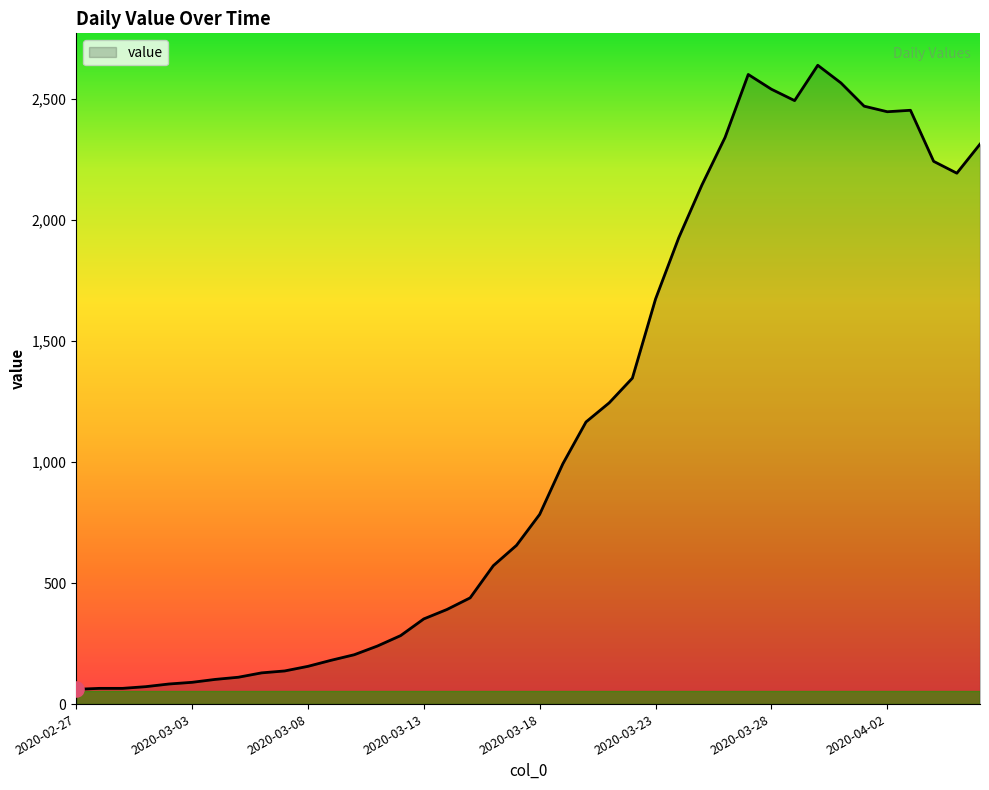

What is the difference between the maximum and minimum values?

2579